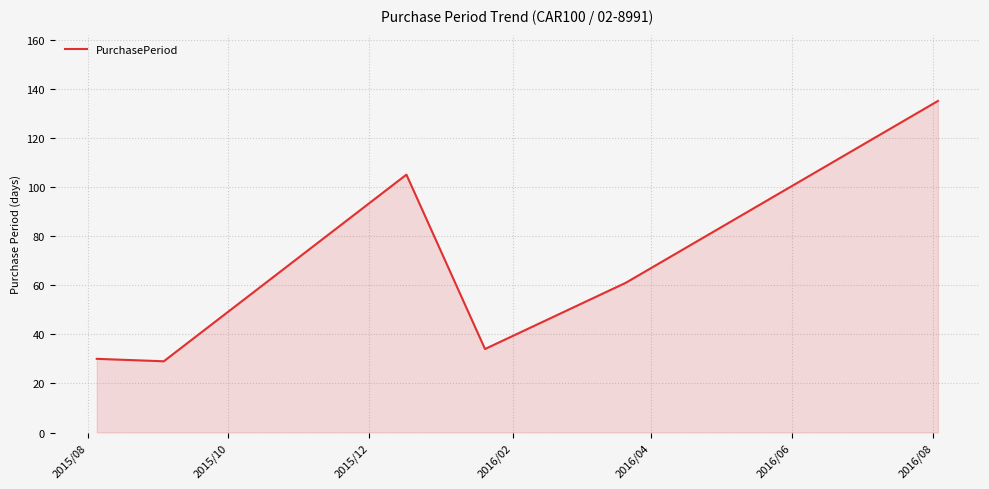

Reading left to right, what are all the values shown in this chart?

30	29	105	34	61	135